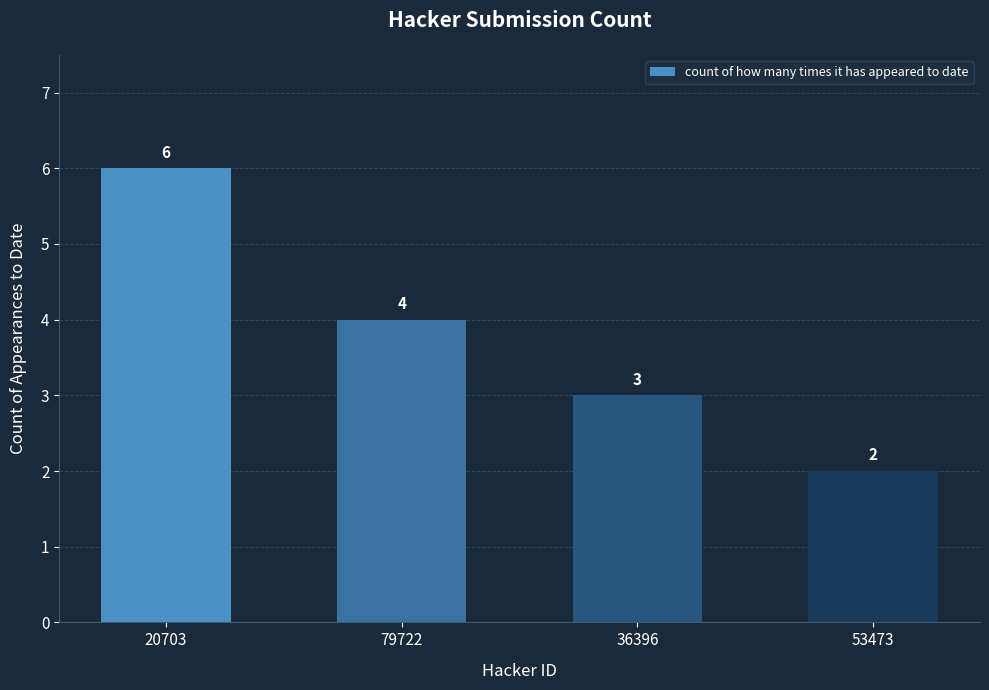

Reading right to left, list all the values displayed in this chart.

53473=2	36396=3	79722=4	20703=6